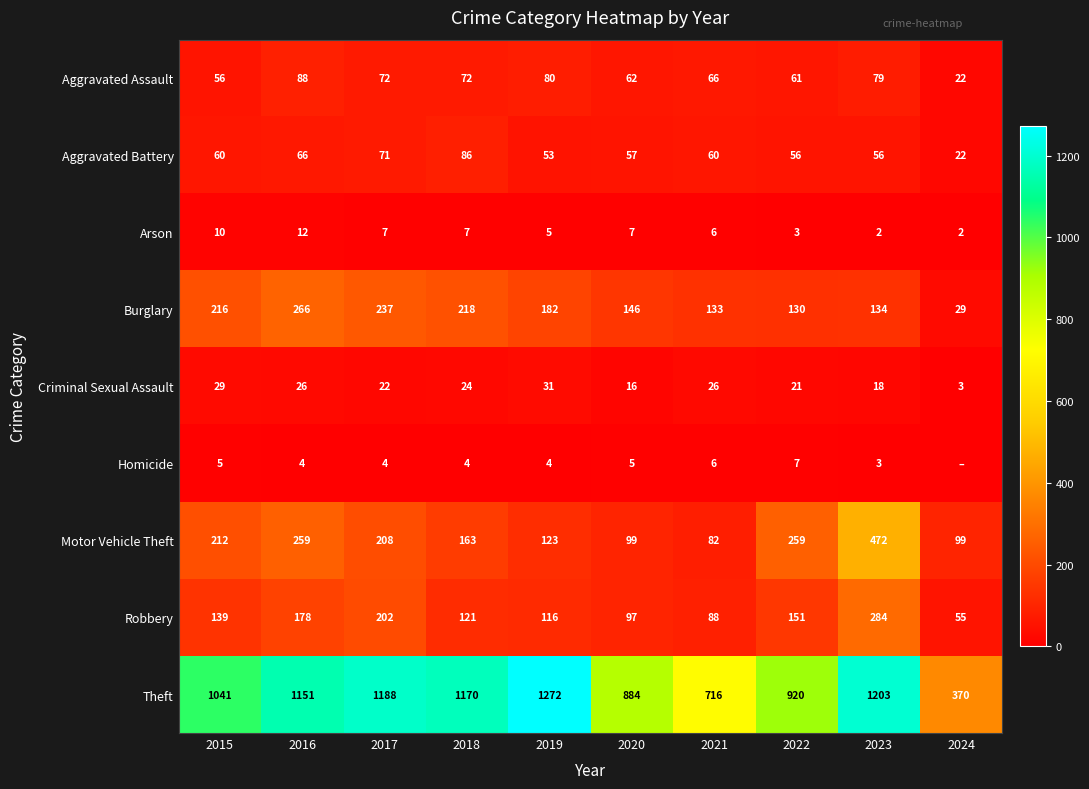

How many categories are shown in the chart?

10